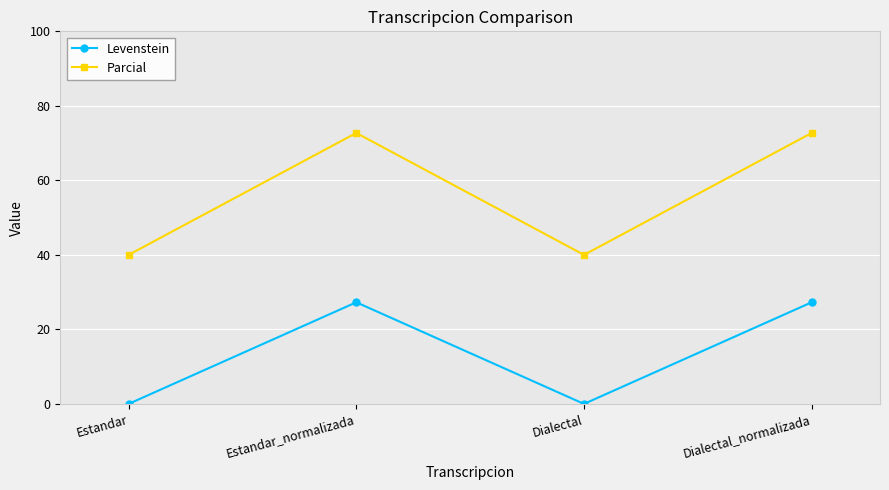

What is the label of the 1st point from the left?

Estandar